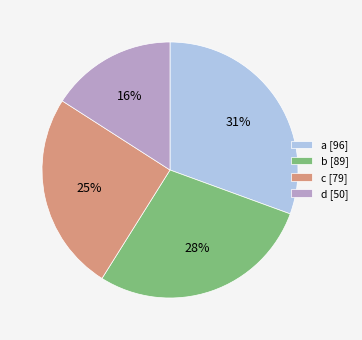

To the nearest percent, what percentage of the pie is c?

25%